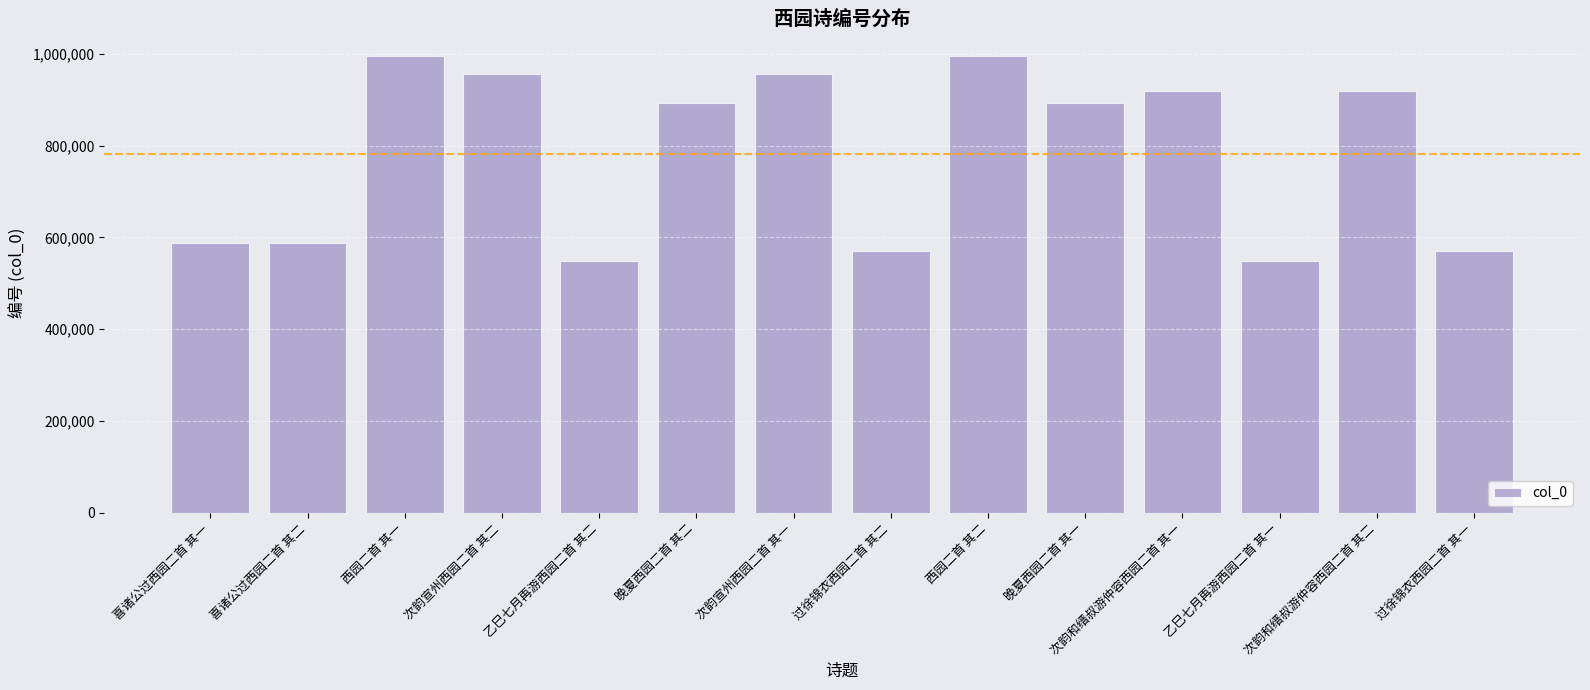

Are the bars horizontal?

No